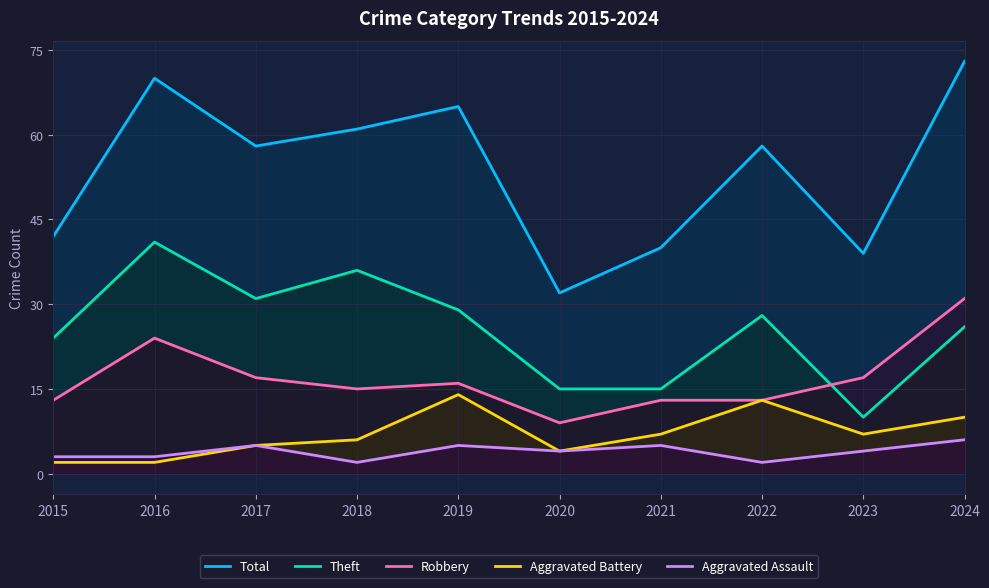

Does the chart display data point markers on the line(s)?

No